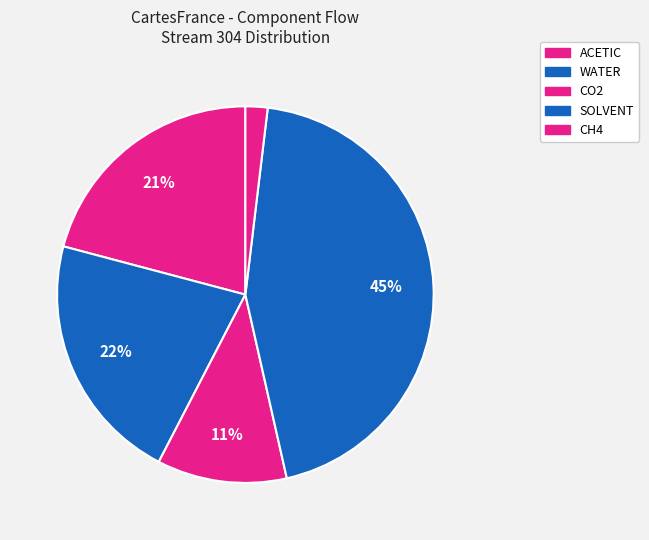

How many slices are in this pie chart?

5